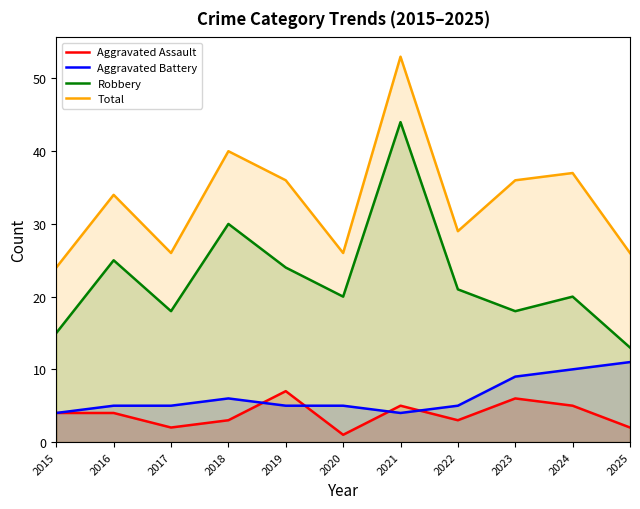

Is it true that Aggravated Assault equals 6 at 2023?

True